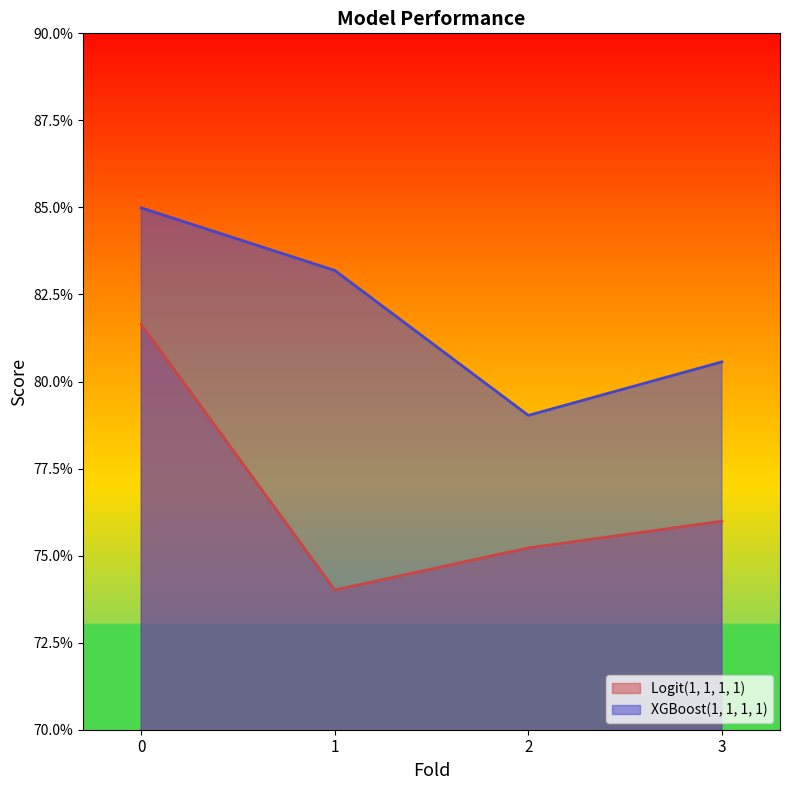

Which series has the largest total across all categories?

XGBoost(1, 1, 1, 1)